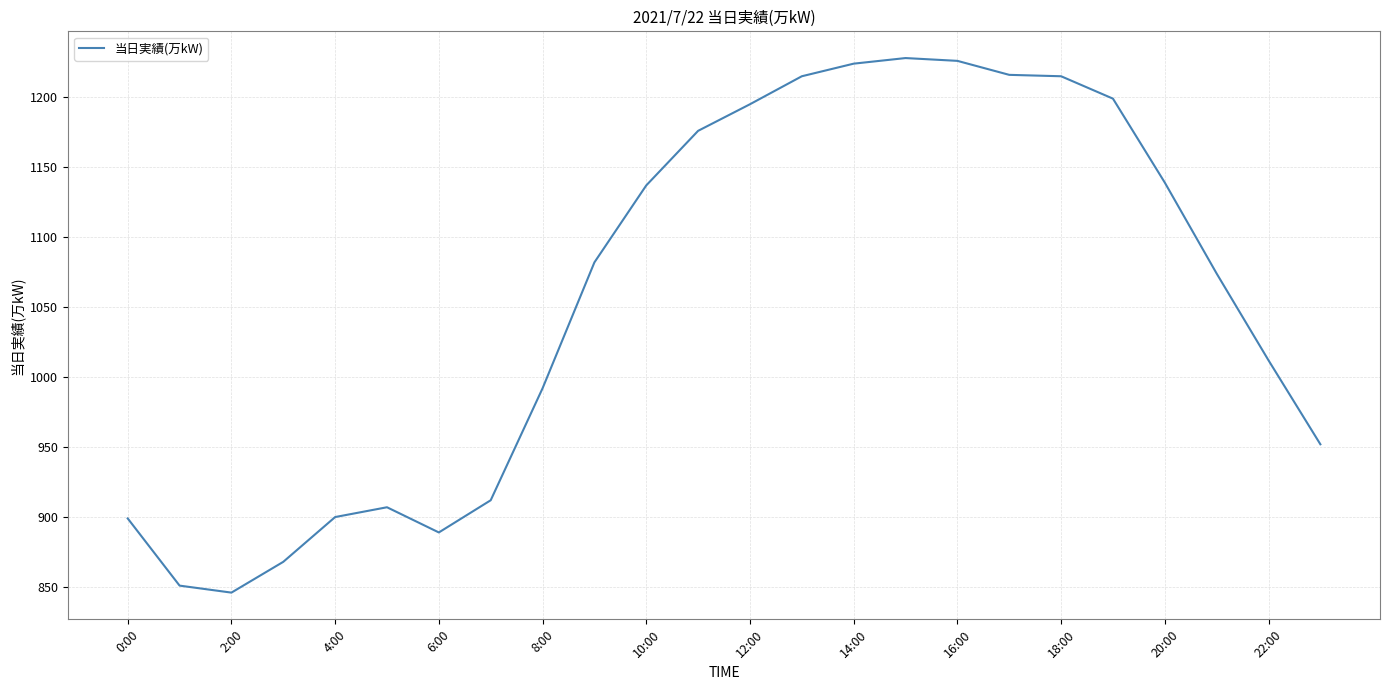

What is the smallest value displayed?

846